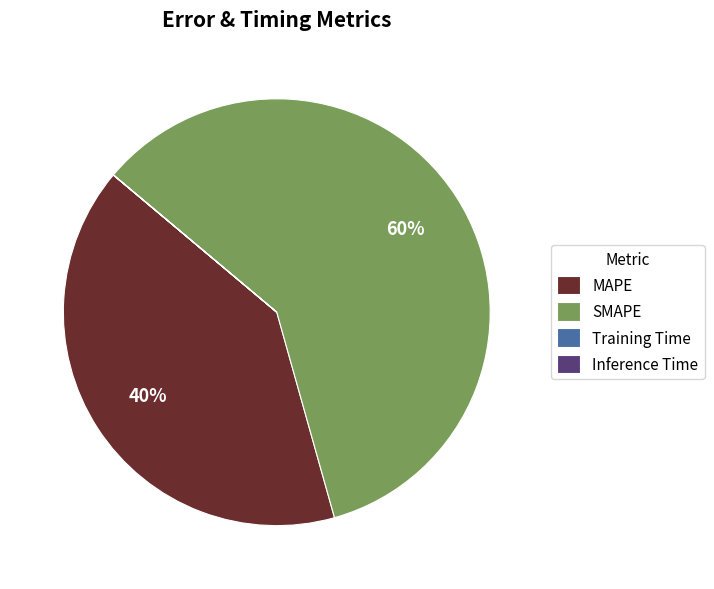

What is the largest slice in the pie chart?

SMAPE